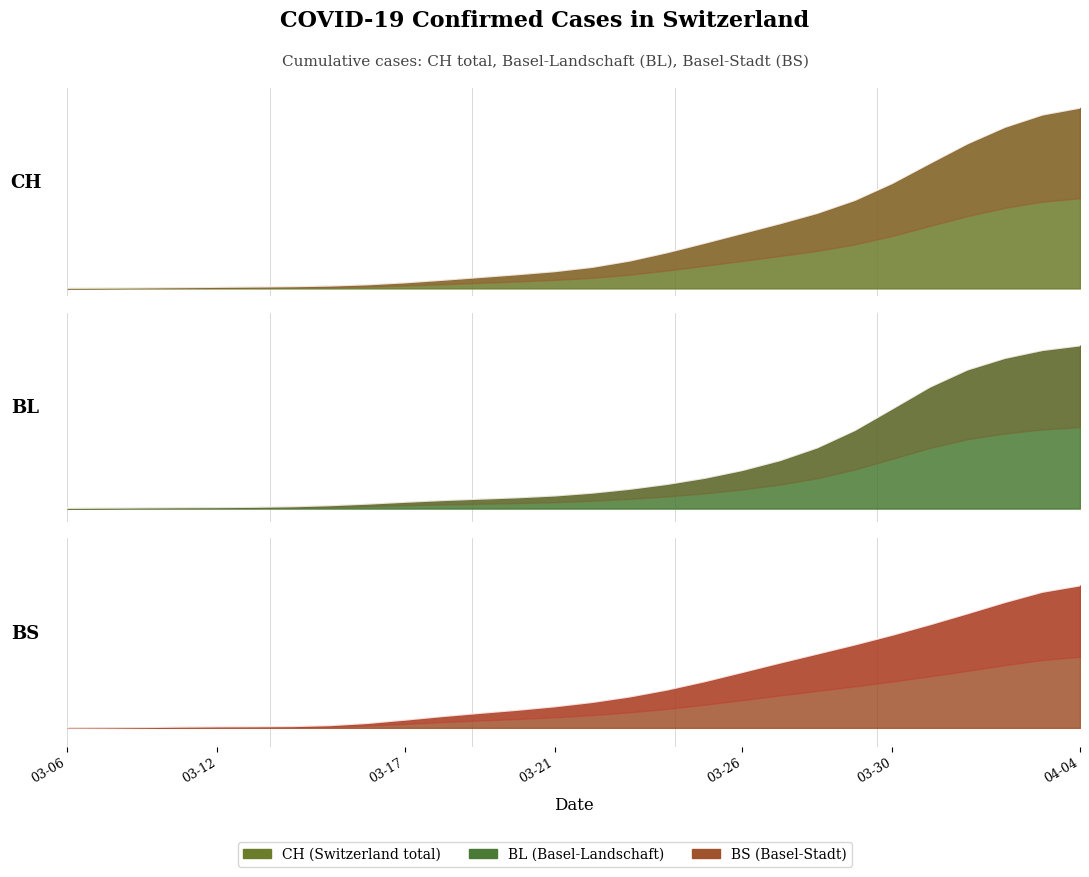

True or false: BS has a value of 0.1 at 2020-03-29.

True